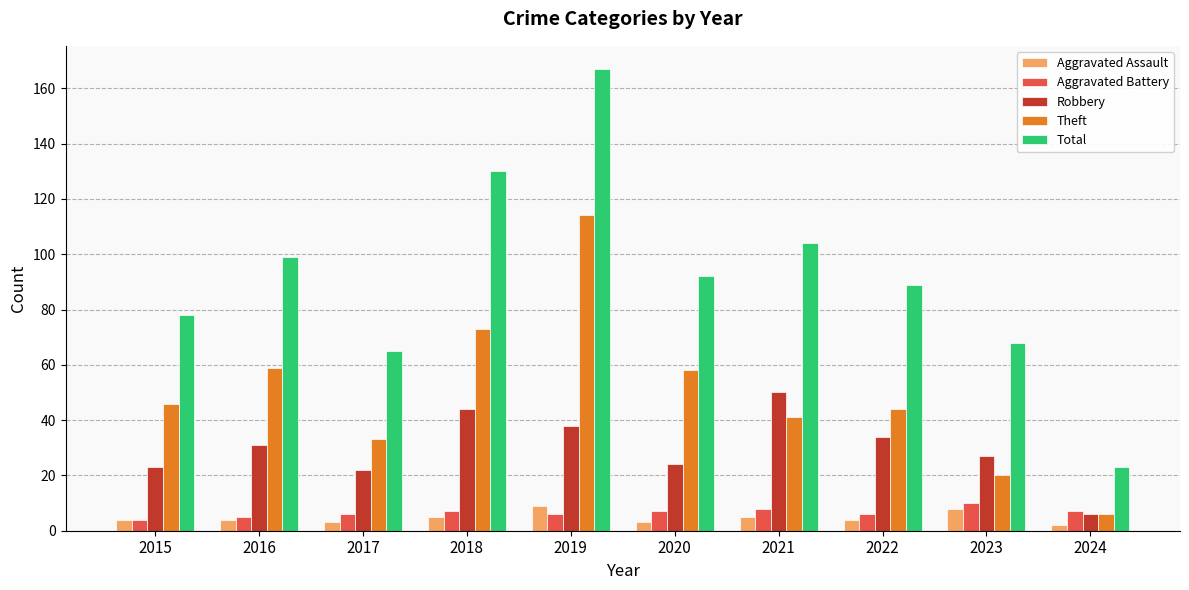

Is it true that Total equals 89 at 2022?

True